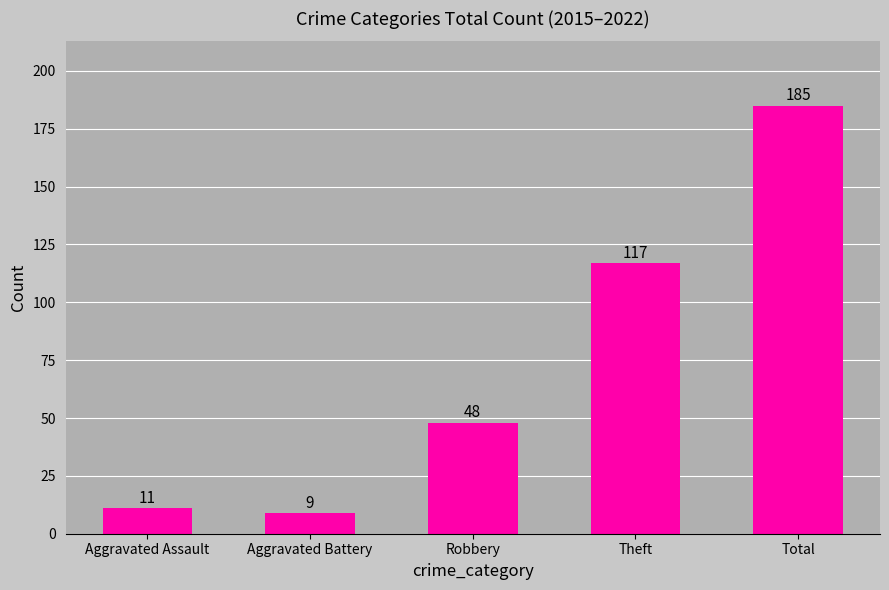

Reading left to right, extract all data points from this chart.

11	9	48	117	185